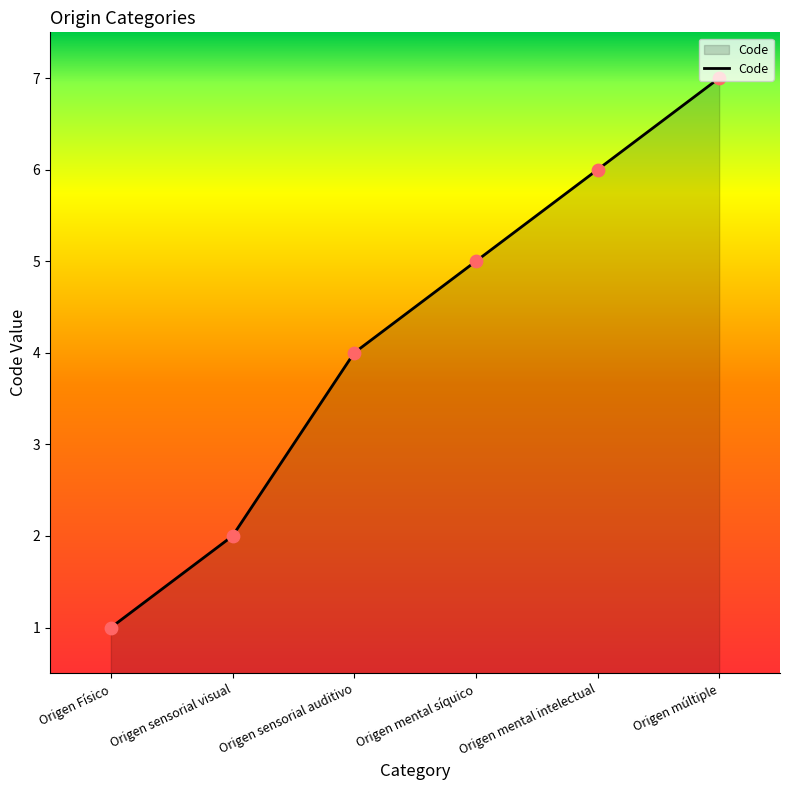

What is the change in value from Origen mental síquico to Origen múltiple?

+2